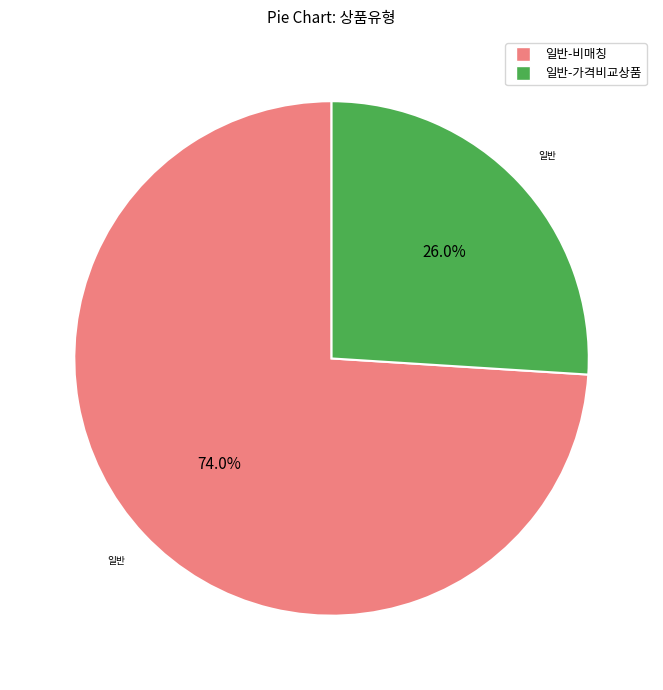

Does any single category account for the majority?

Yes